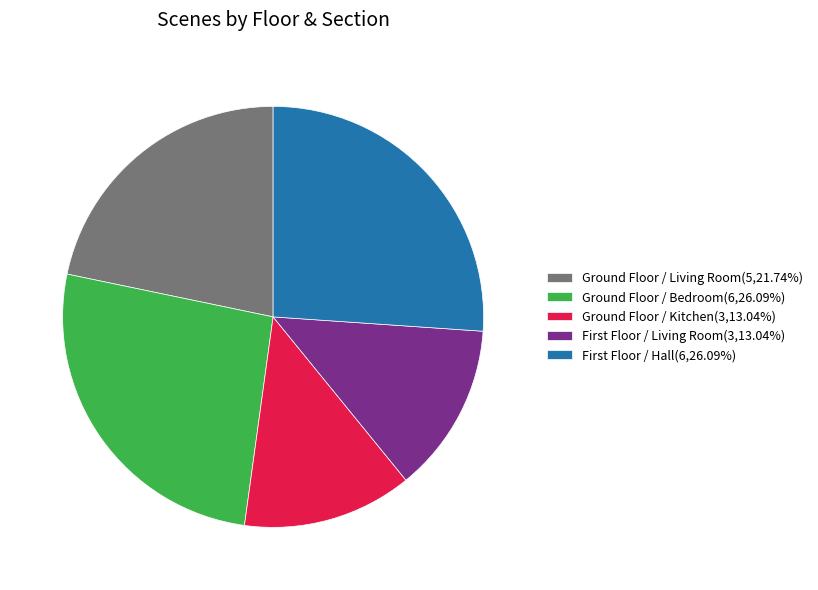

Count the number of slices in the pie.

5